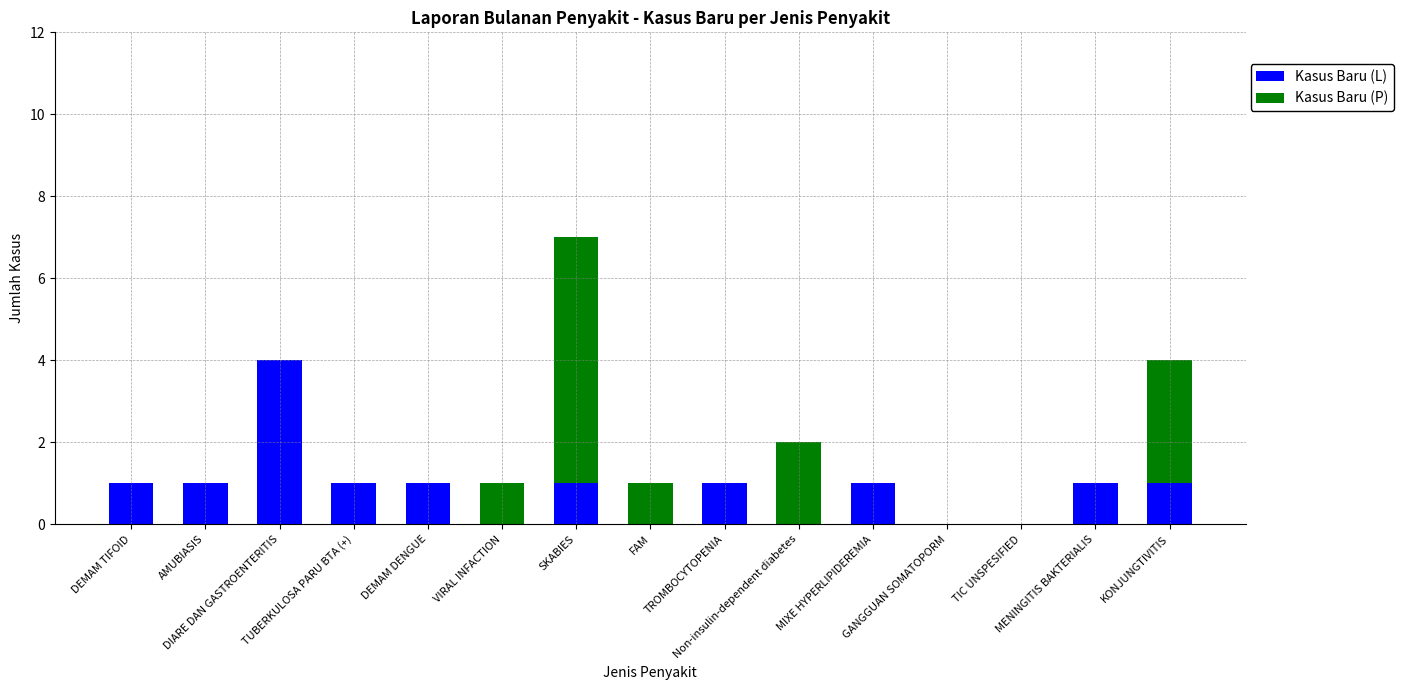

How many data points does each series have?

15